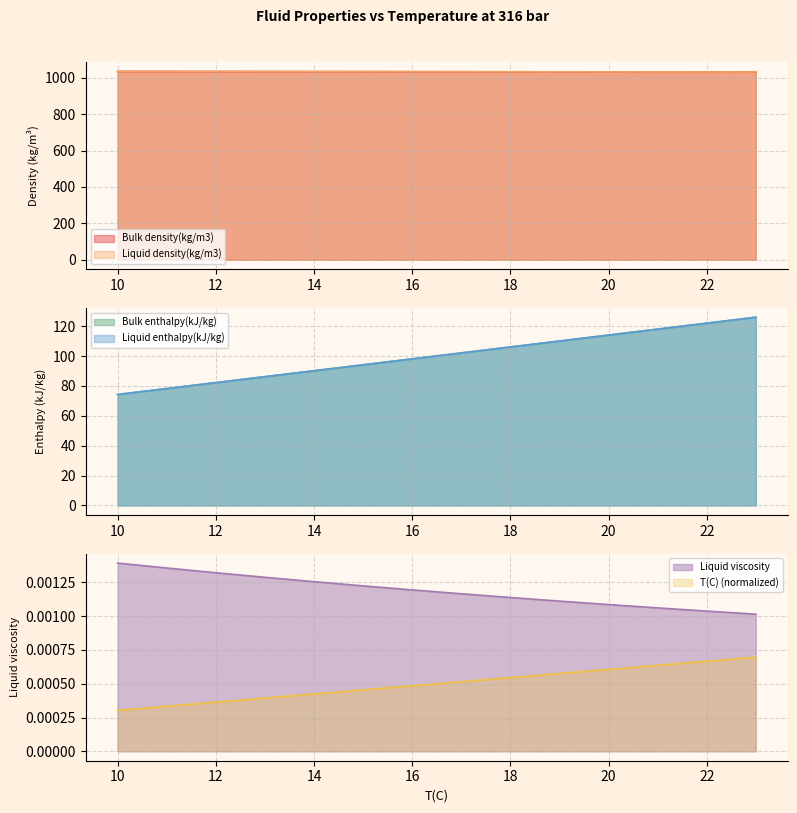

Which category has the highest value in the Liquid enthalpy(kJ/kg) series?

22.9984